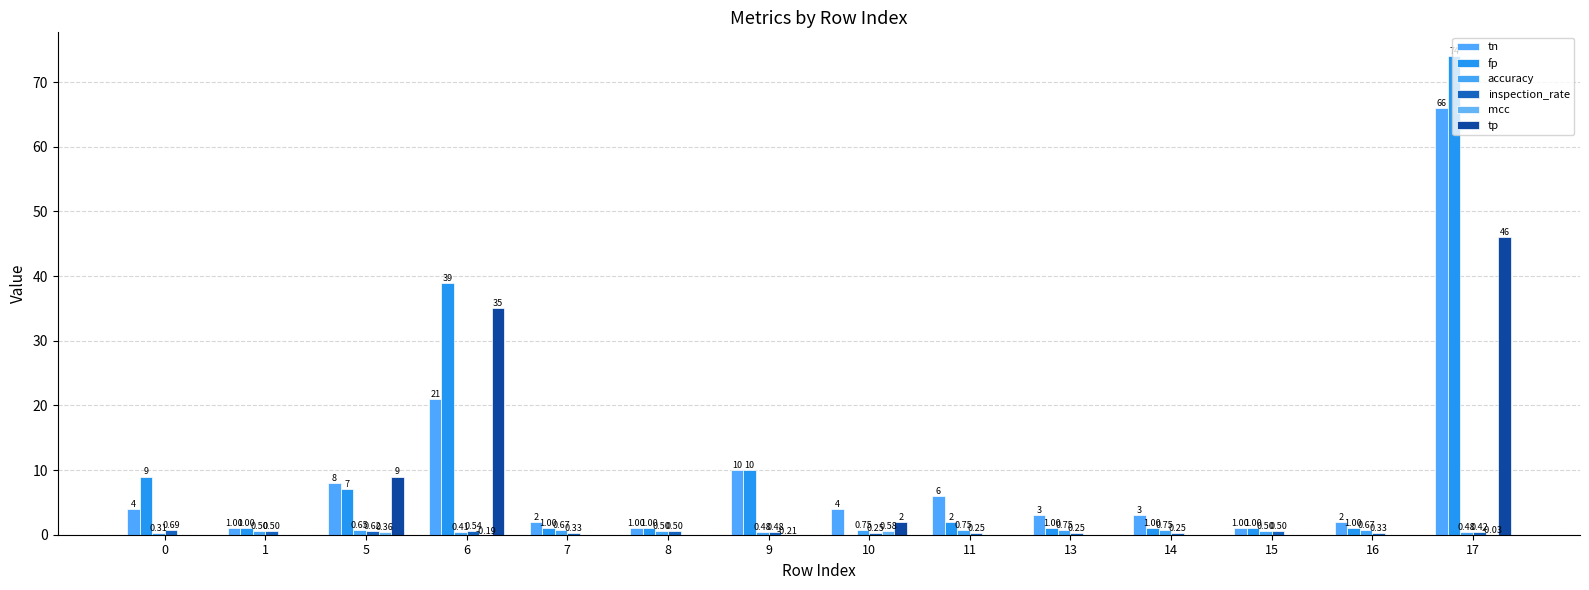

Is it true that accuracy equals 0.9 at 7?

False